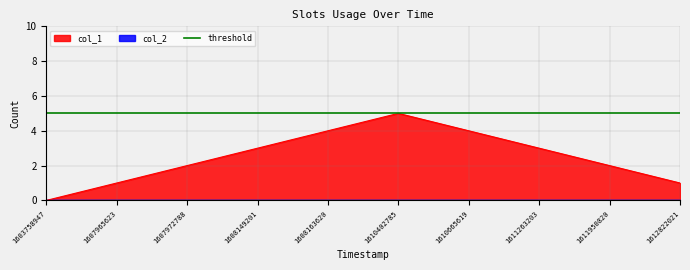

Where does the data first go above 3?

1608163620